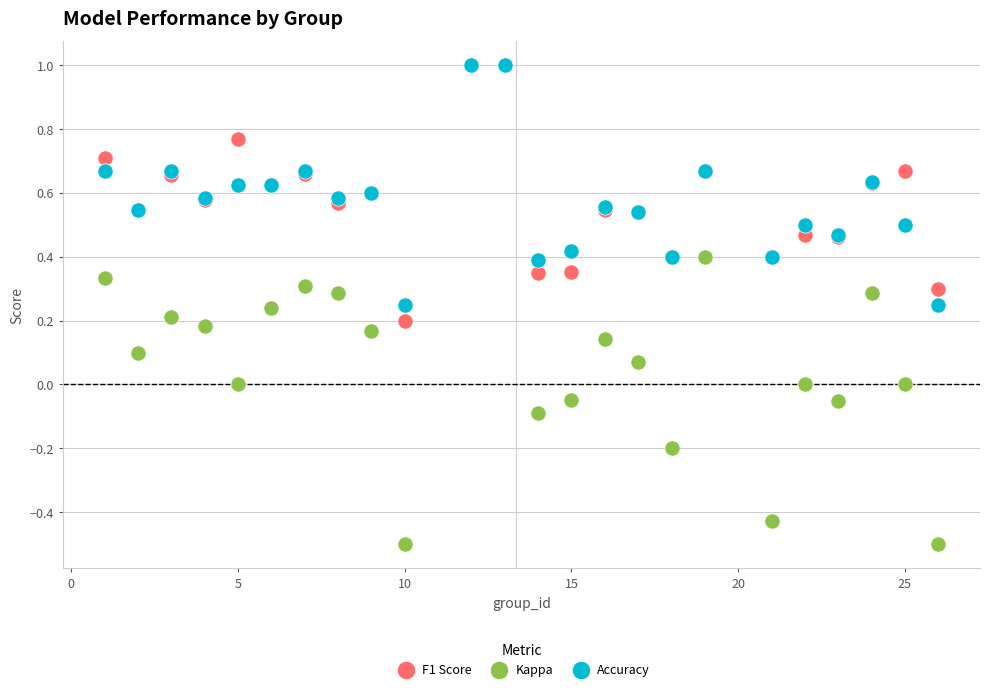

Which series reaches the minimum Y coordinate?

Kappa